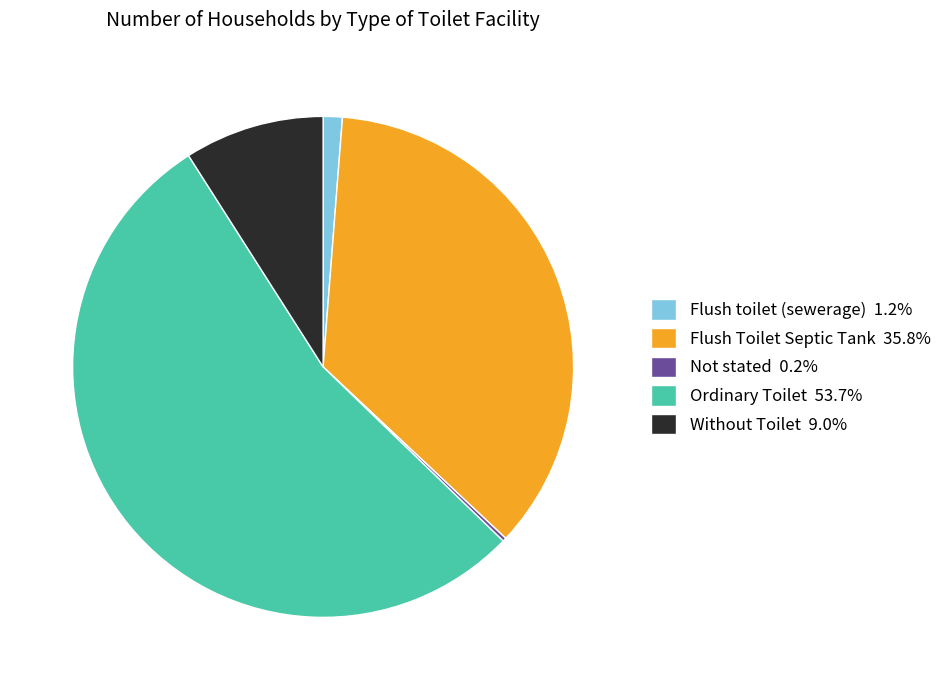

Do Flush toilet (sewerage) 1.2% and Without Toilet 9.0% together represent more than half of the pie?

No